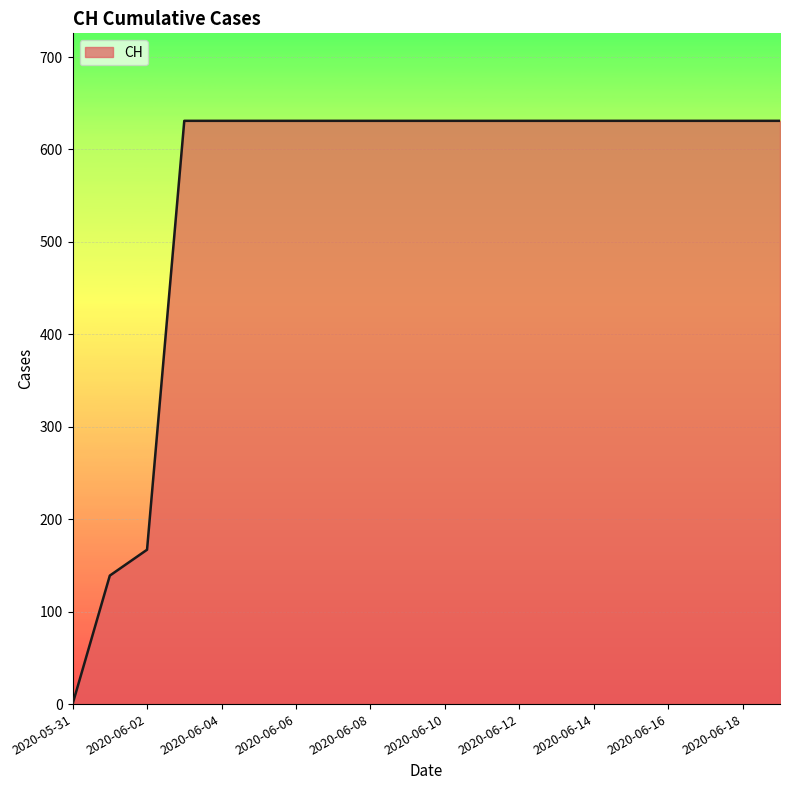

What is the difference between the maximum and minimum values?

631